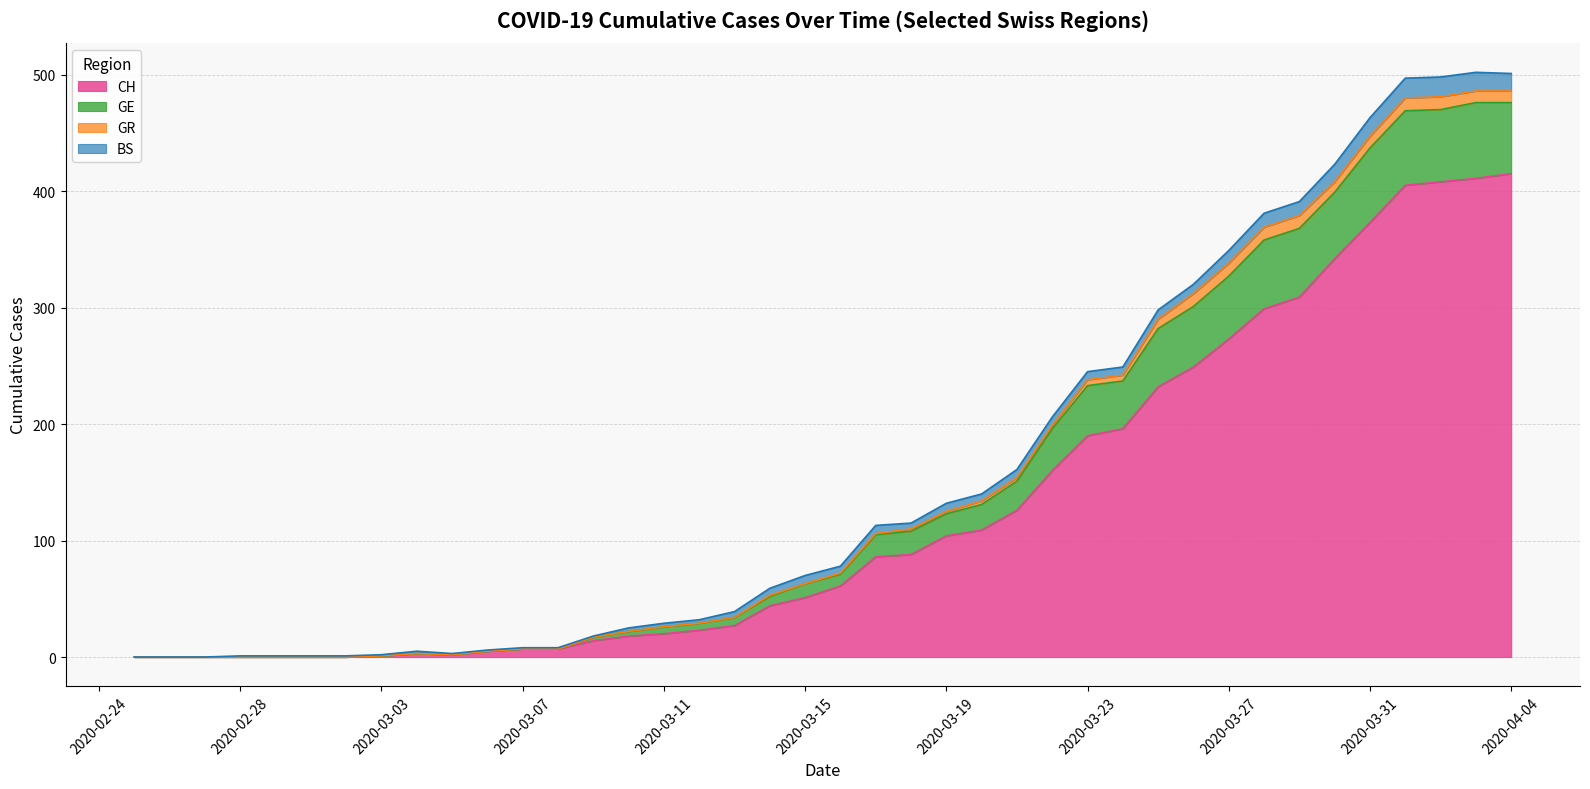

True or false: CH has a value of 373 at 2020-03-31.

True